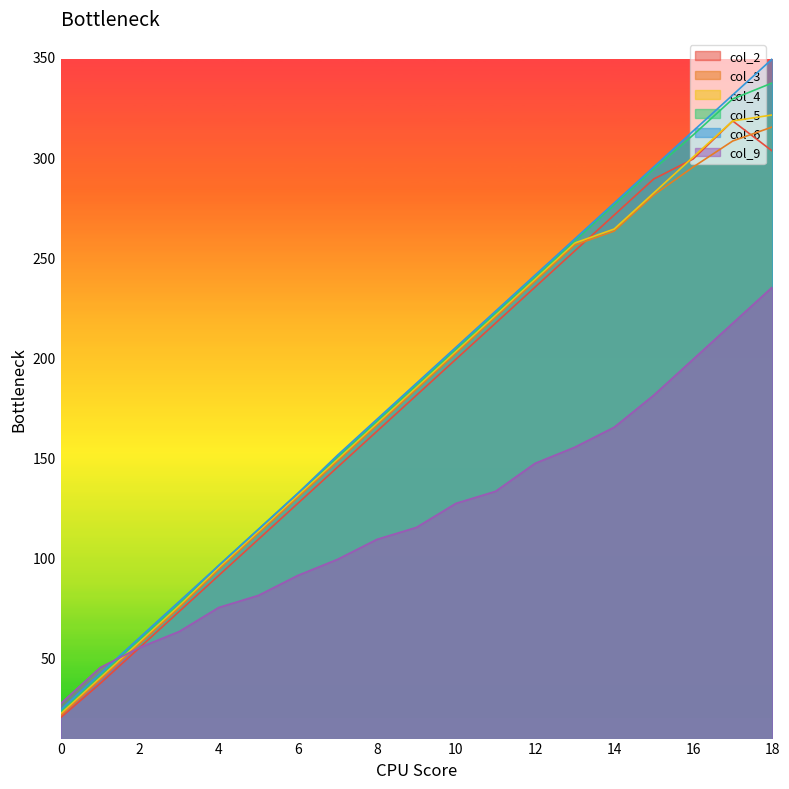

What are all the series names shown in the legend?

col_2, col_3, col_4, col_5, col_6, col_9